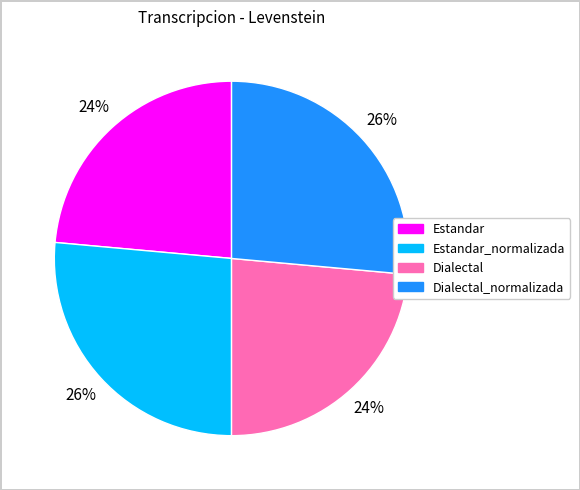

Is there any slice that represents more than half of the pie?

No